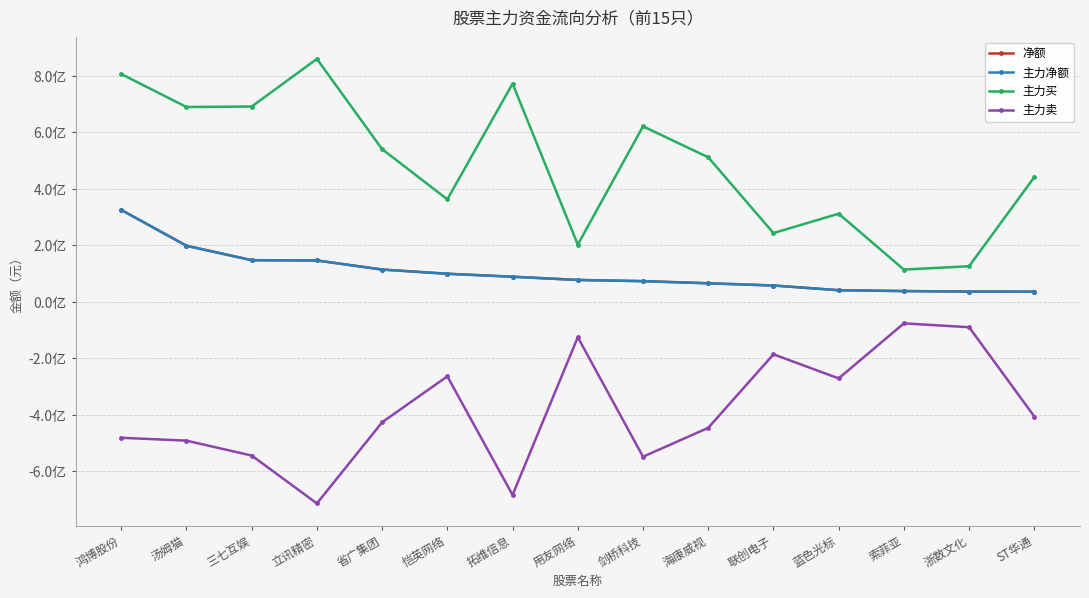

Does the chart have visible grid lines?

Yes